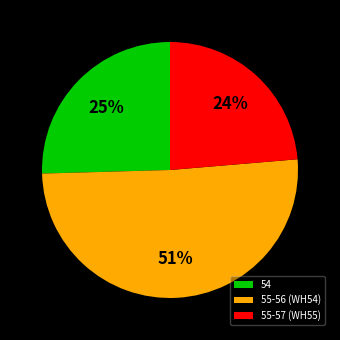

Count the number of slices in the pie.

3